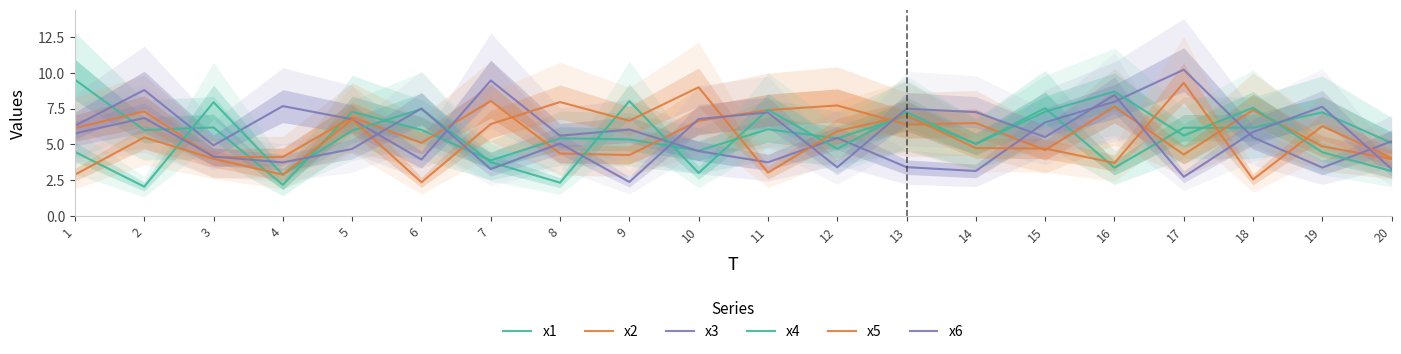

List the series in order of their peak value, highest first.

x3, x1, x5, x4, x6, x2